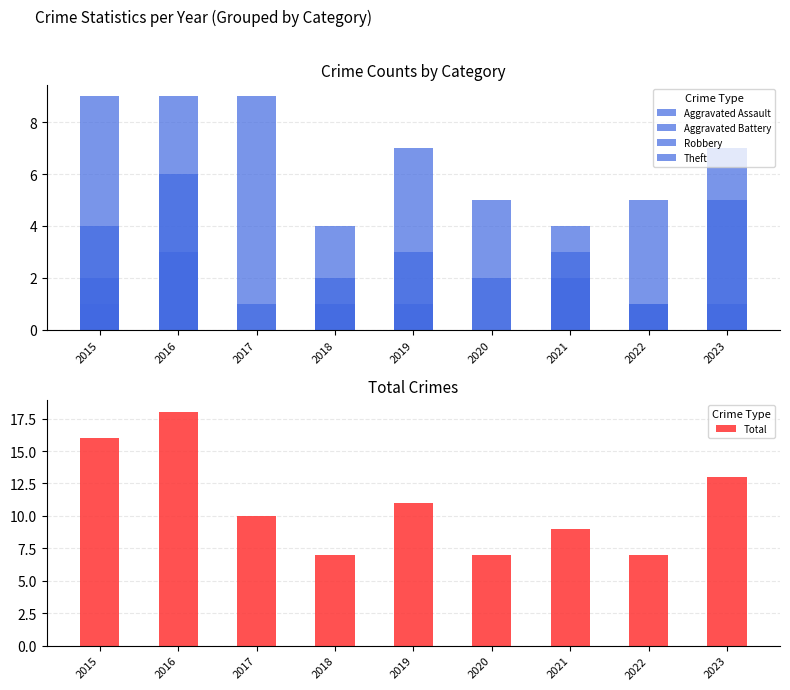

What is the greatest value displayed?

18